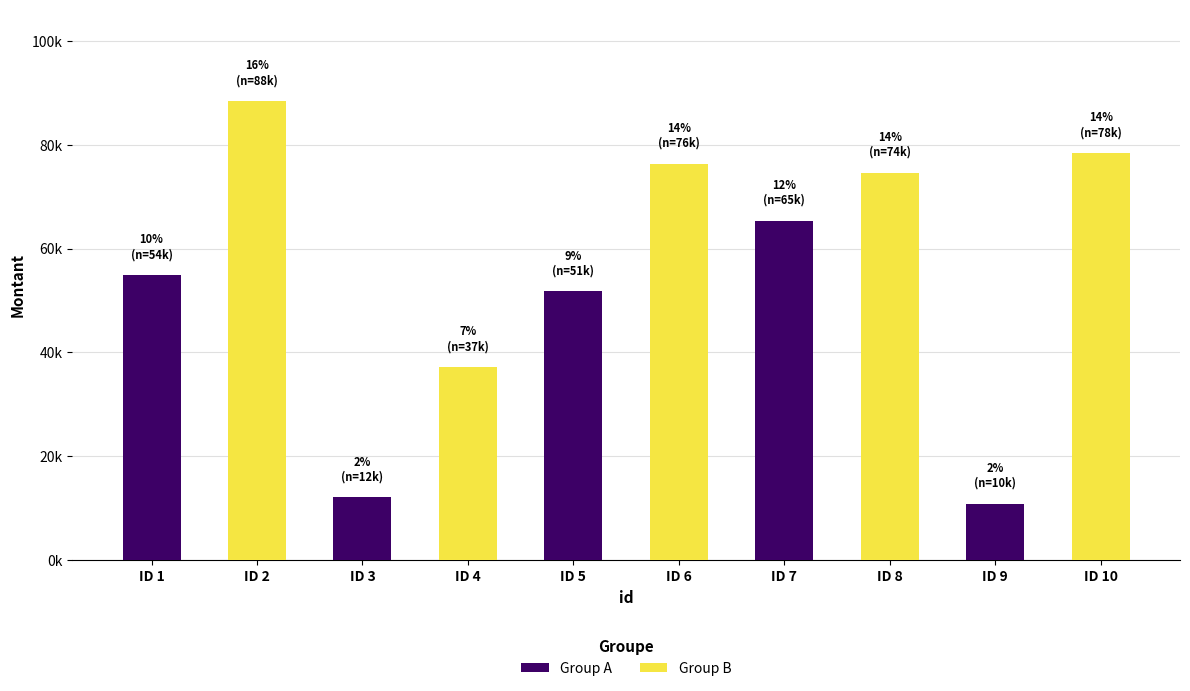

What is the approximate value of Group A at ID 9, to the nearest 100?

10800